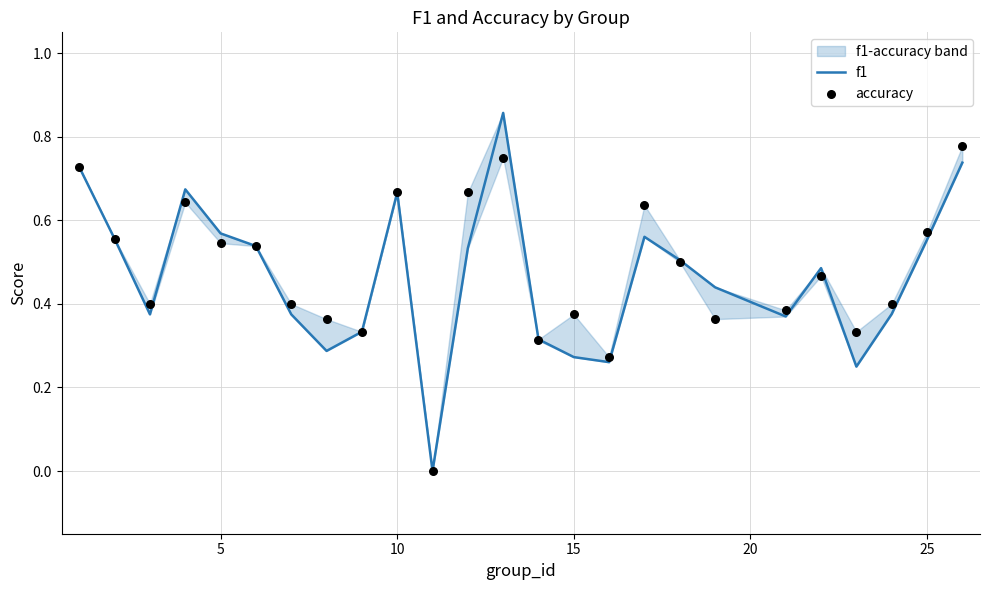

Which series reaches the minimum Y coordinate?

f1